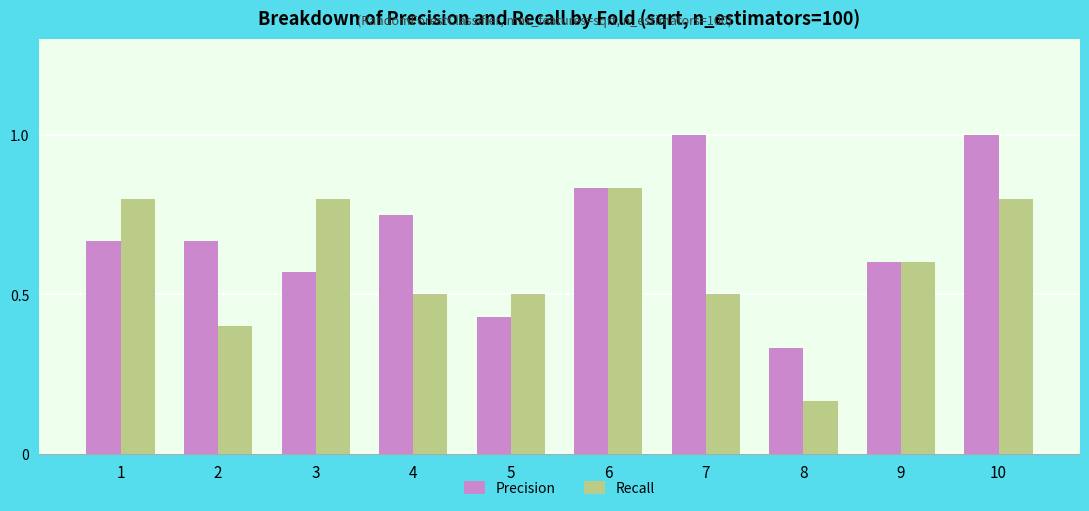

What is the highest value of the Precision series?

1.0